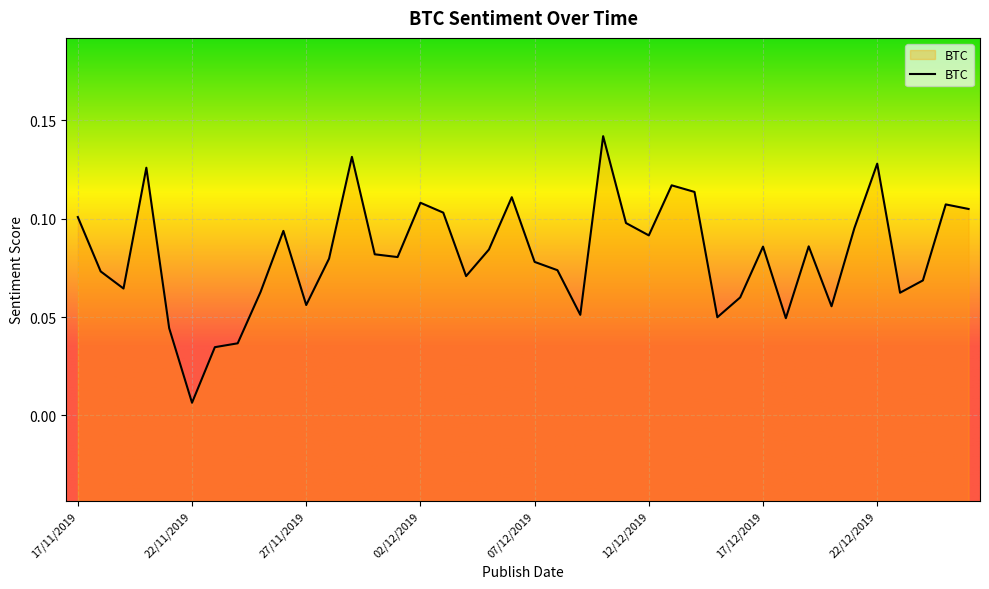

What is the greatest value displayed?

0.1